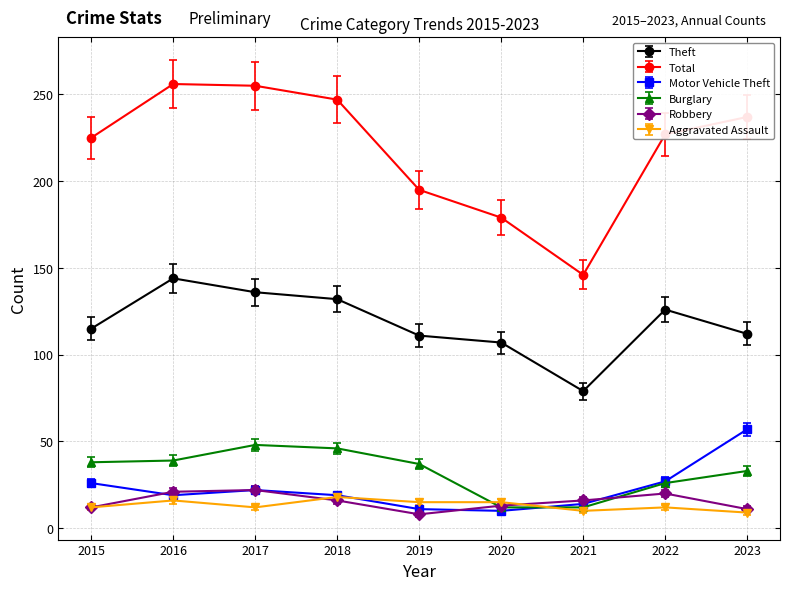

Reading left to right, what are all the values shown in this chart?

Theft: 2015=115	2016=144	2017=136	2018=132	2019=111	2020=107	2021=79	2022=126	2023=112
Total: 2015=225	2016=256	2017=255	2018=247	2019=195	2020=179	2021=146	2022=227	2023=237
Motor Vehicle Theft: 2015=26	2016=19	2017=22	2018=19	2019=11	2020=10	2021=14	2022=27	2023=57
Burglary: 2015=38	2016=39	2017=48	2018=46	2019=37	2020=12	2021=12	2022=26	2023=33
Robbery: 2015=12	2016=21	2017=22	2018=16	2019=8	2020=13	2021=16	2022=20	2023=11
Aggravated Assault: 2015=12	2016=16	2017=12	2018=18	2019=15	2020=15	2021=10	2022=12	2023=9